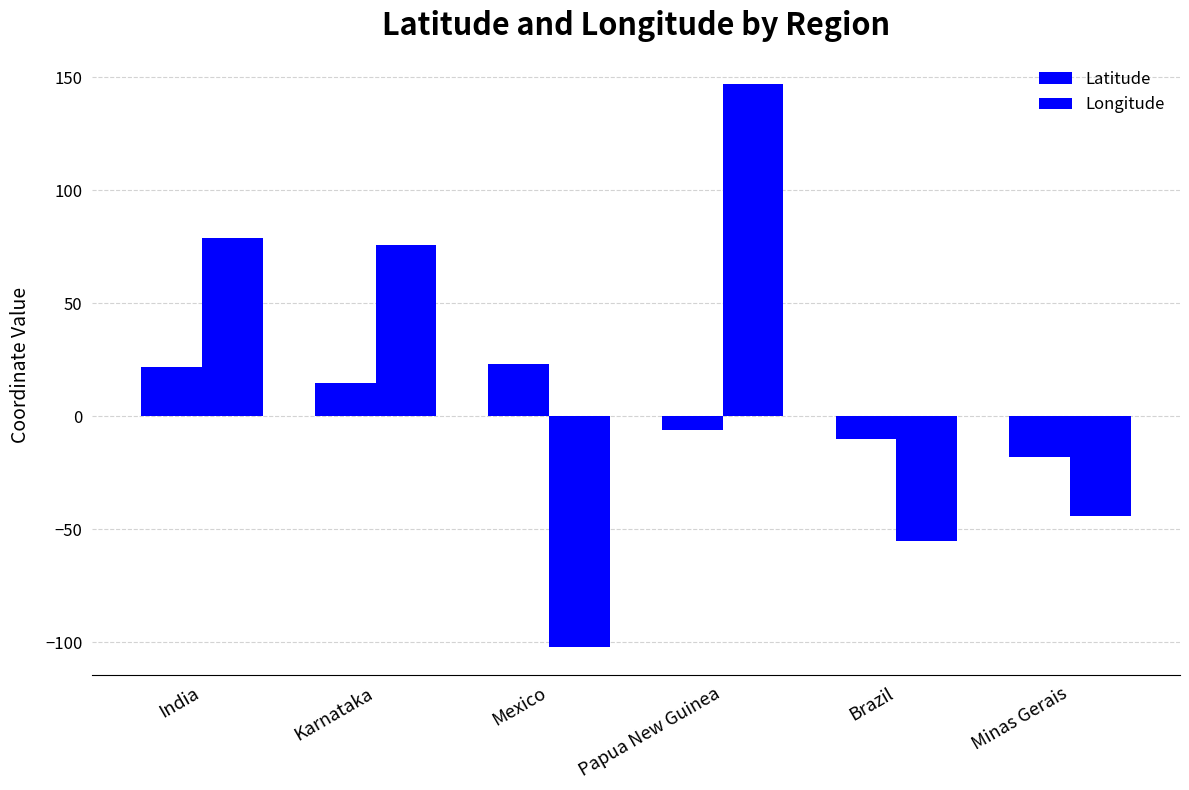

What is the highest value of the Latitude series?

23.0